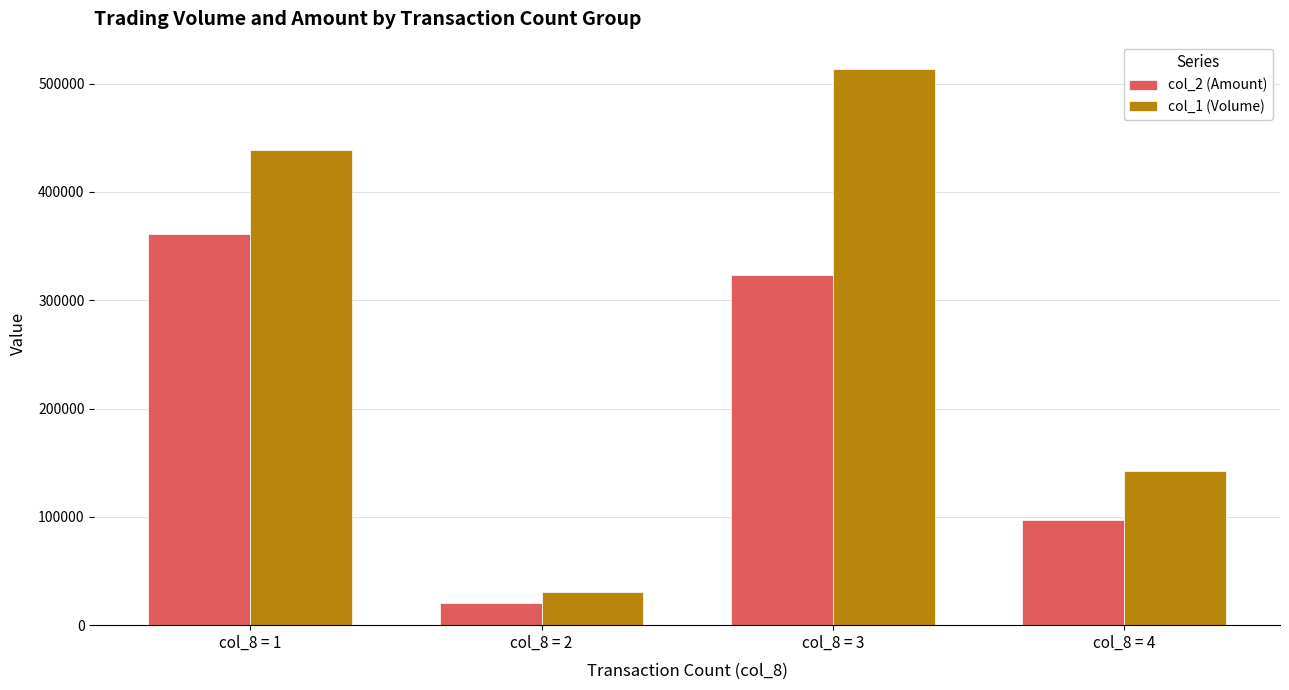

How many data points in col_1 (Volume) are less than 439000?

2